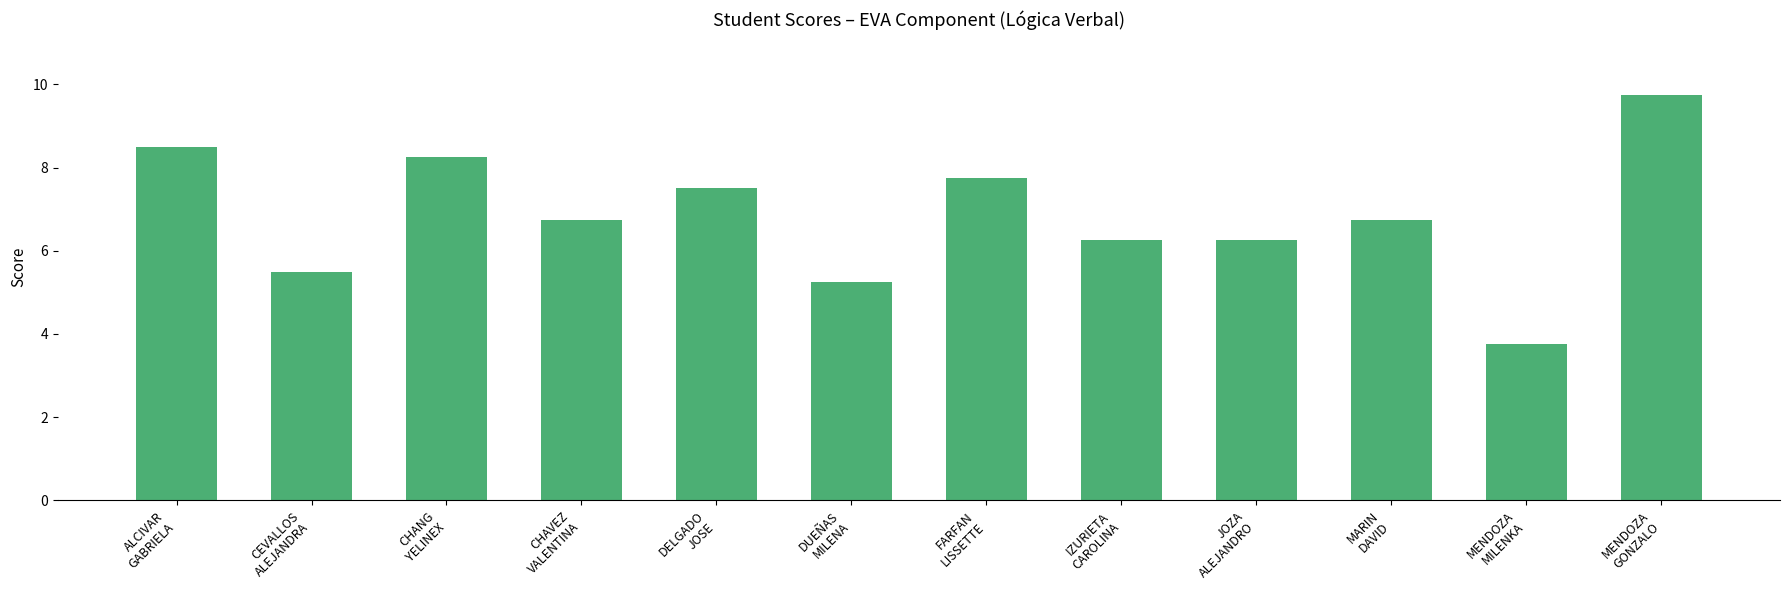

Is it true that the value at CHAVEZ
VALENTINA is 6.8?

True